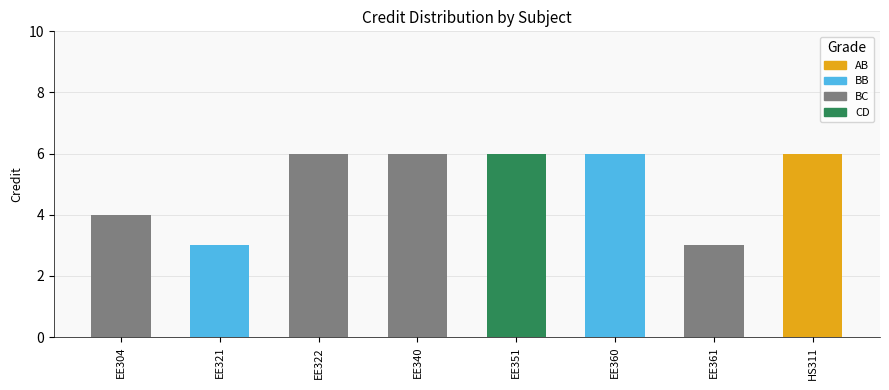

Reading right to left, transcribe all the data shown in this chart.

6	3	6	6	6	6	3	4